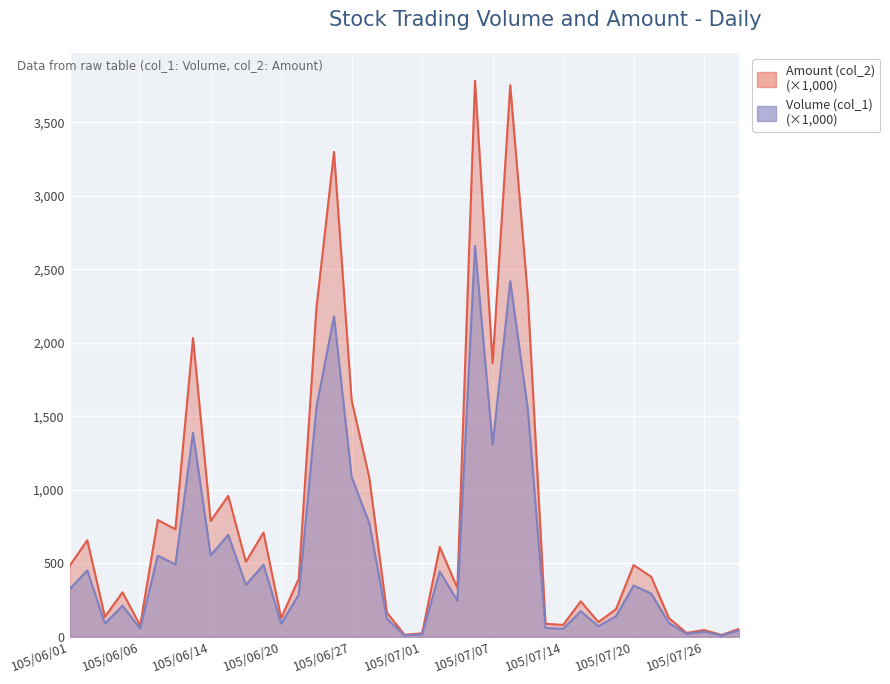

True or false: Amount (col_2) and Volume (col_1) intersect in this chart.

False